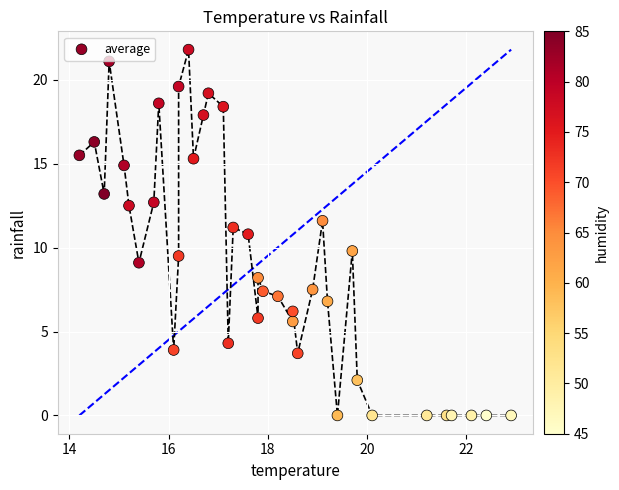

What is the range of X values (max minus min)?

8.7